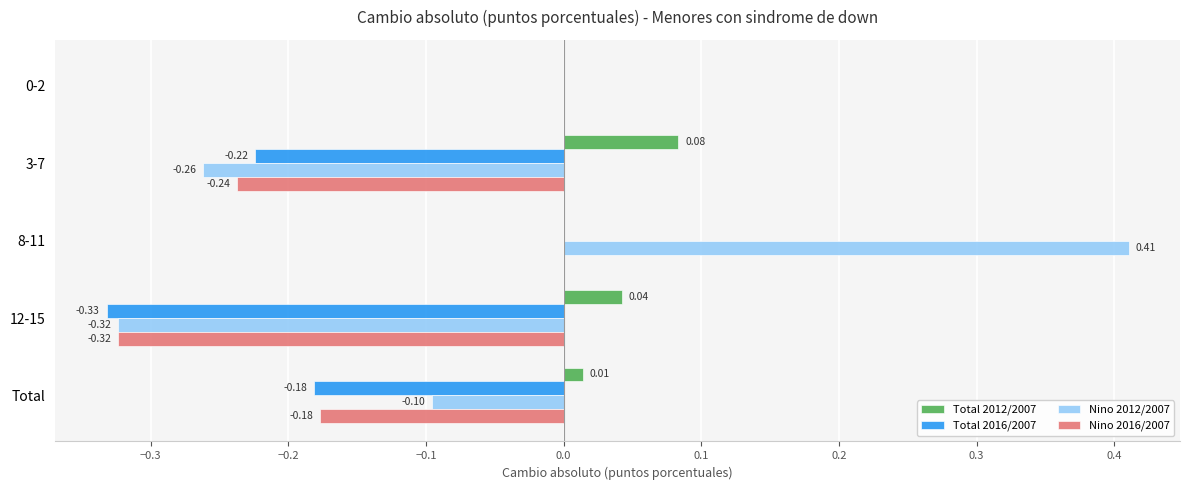

What is the total value across all series at 3-7?

-0.6